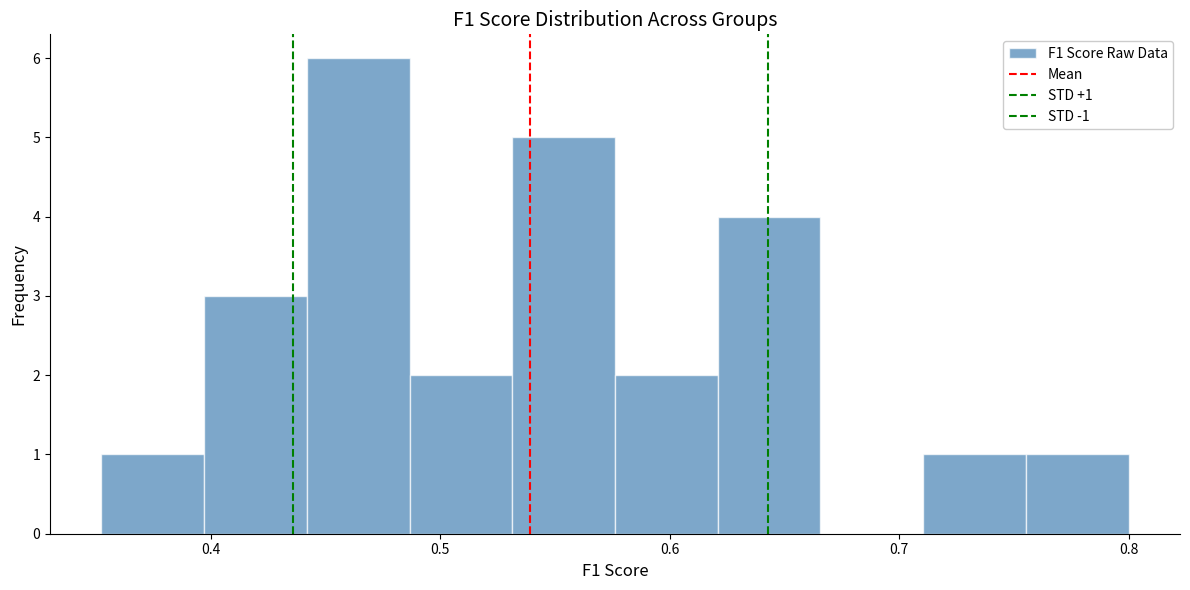

Which range on the x-axis has the tallest bar?

0.44 to 0.49